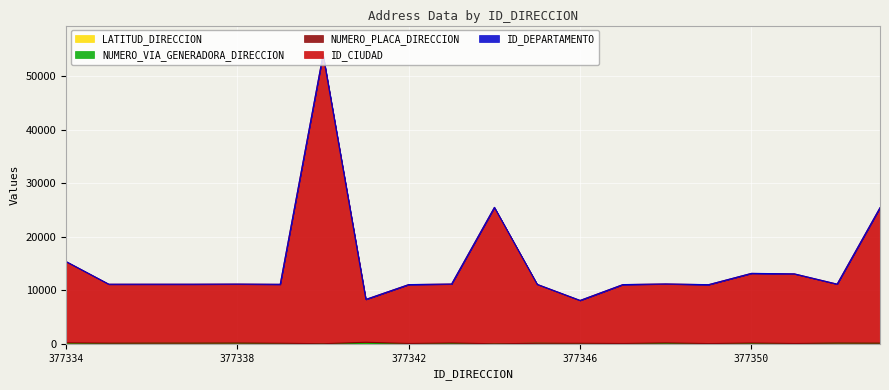

Is it true that NUMERO_VIA_GENERADORA_DIRECCION equals 17.9 at 377339?

False